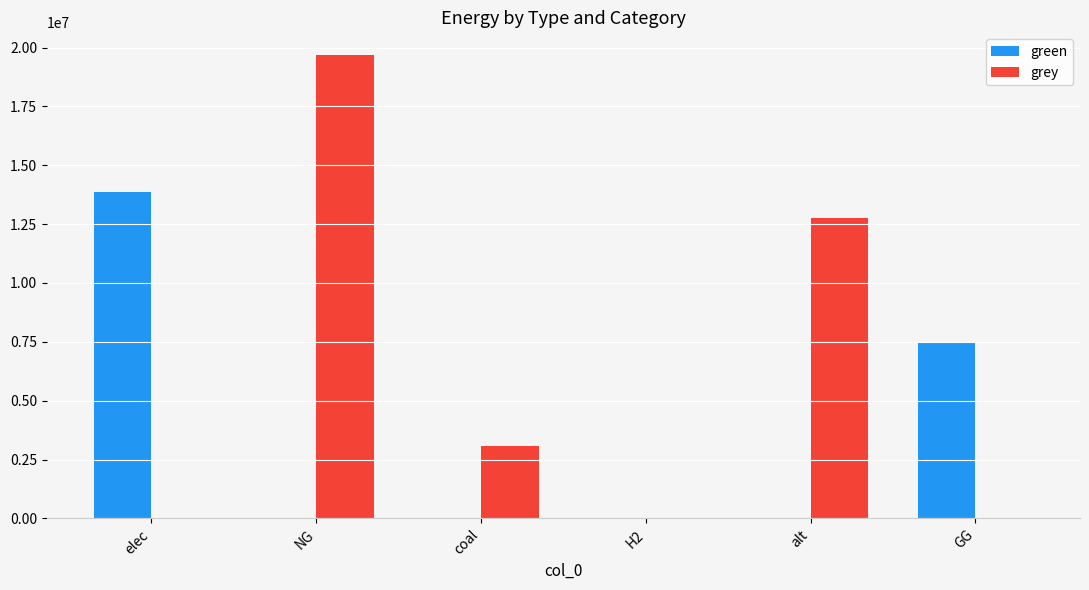

What is the sum of the grey values at GG and coal?

3081359.4